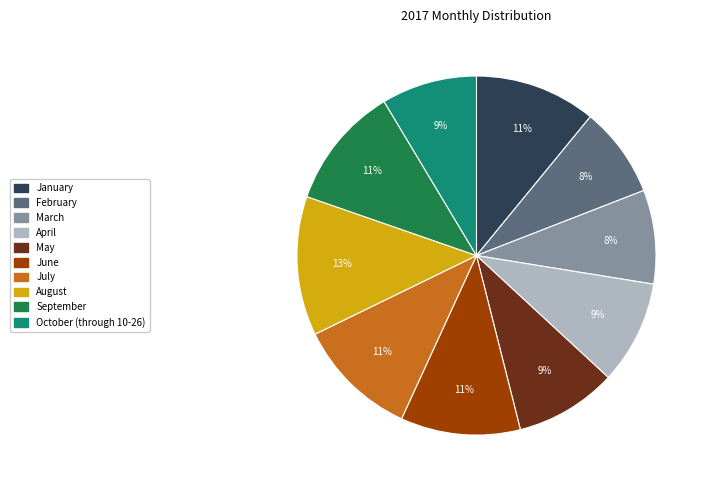

Between August and October (through 10-26), which is larger?

August